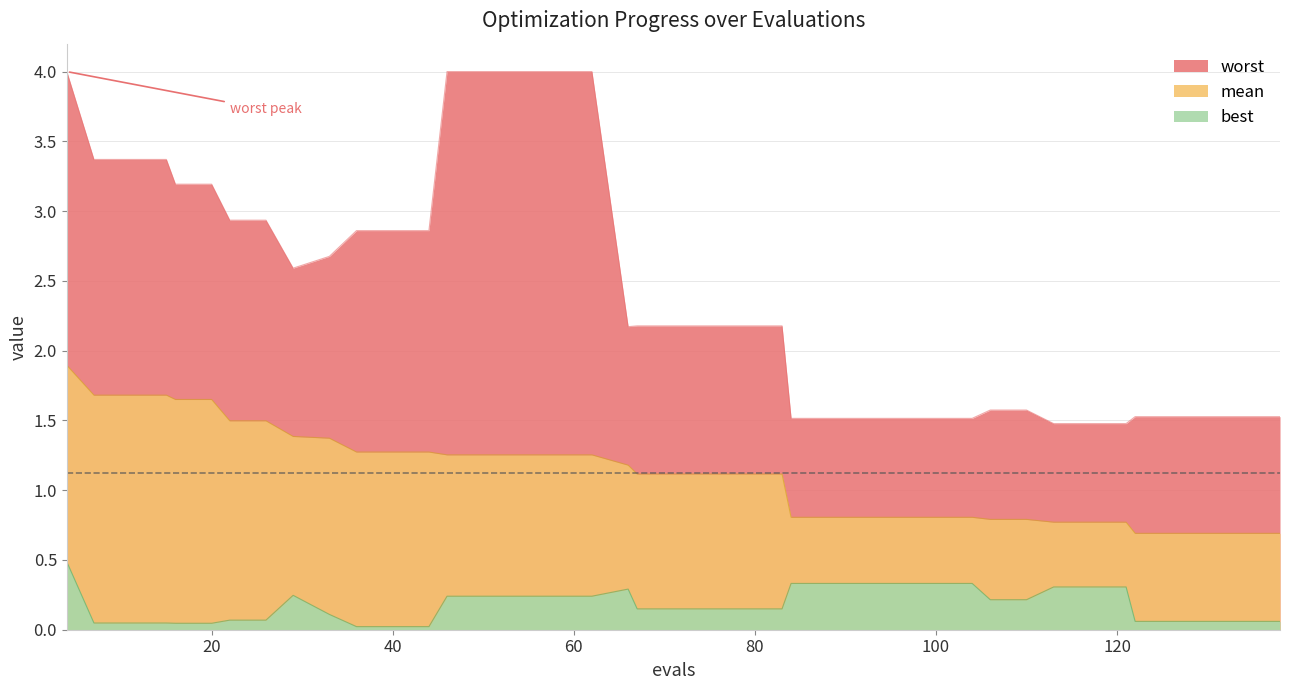

The mean series shows 0.8 at 110. True or false?

True